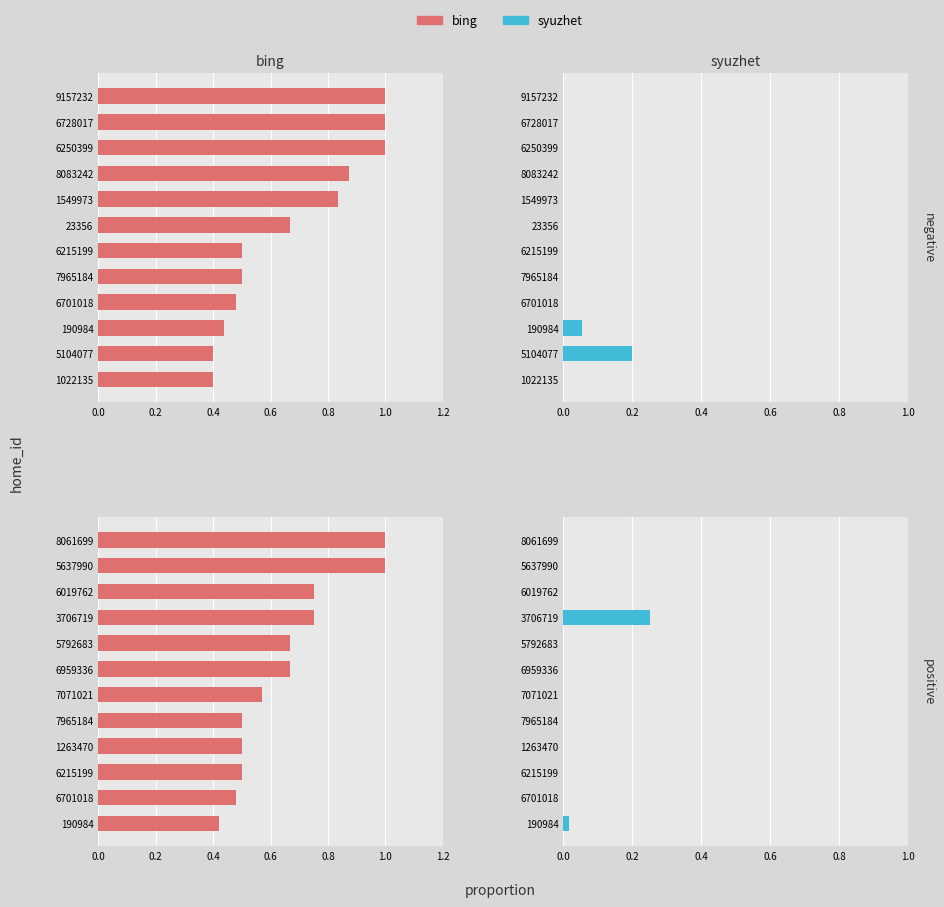

Is the value of bing – negative at 8 greater than the value of syuzhet – positive at 9?

Yes